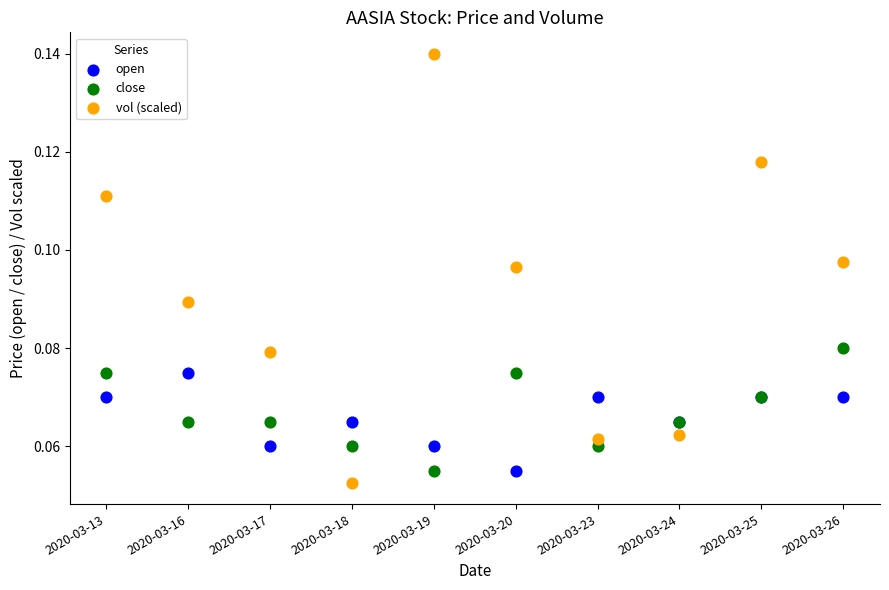

Which series has the largest Y range (max minus min)?

vol (scaled)